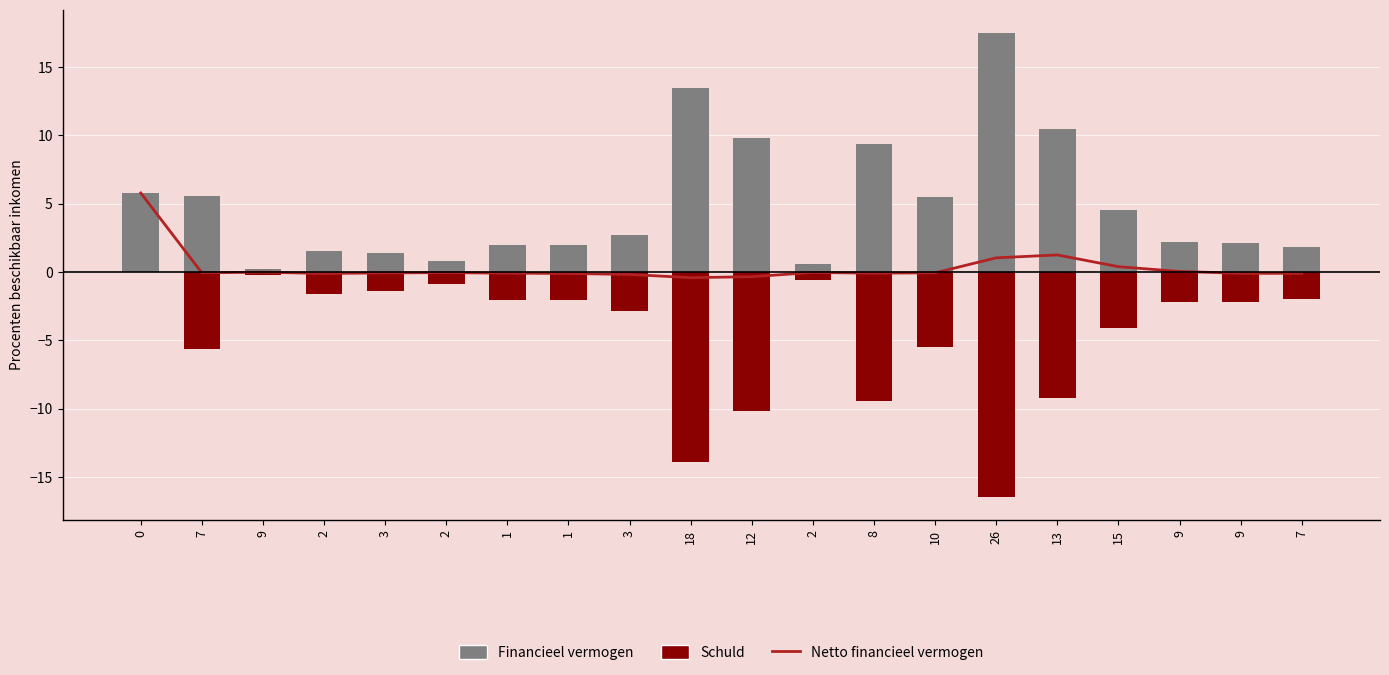

At which label is Financieel vermogen closest to 8?

8